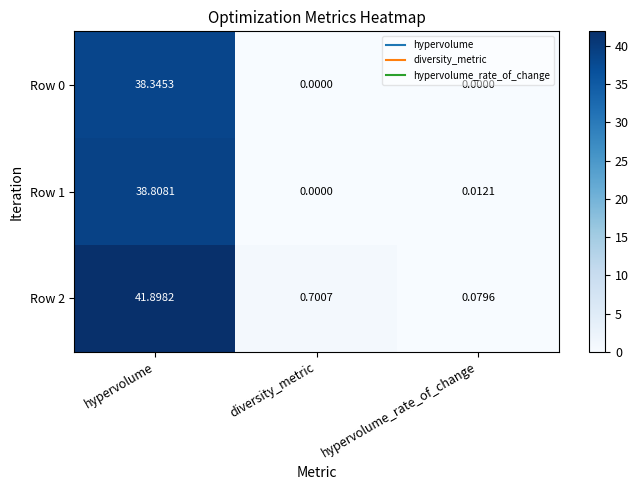

At which category is the sum across all series the highest?

hypervolume